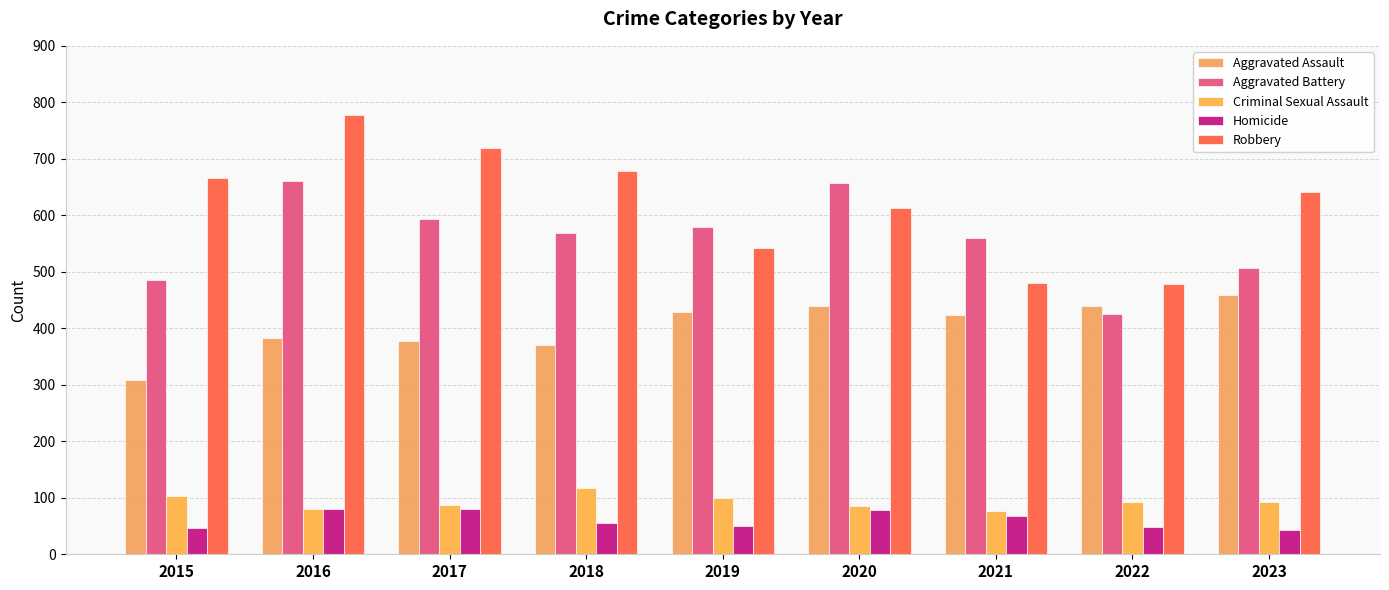

Which category has the highest value in the Aggravated Battery series?

2016